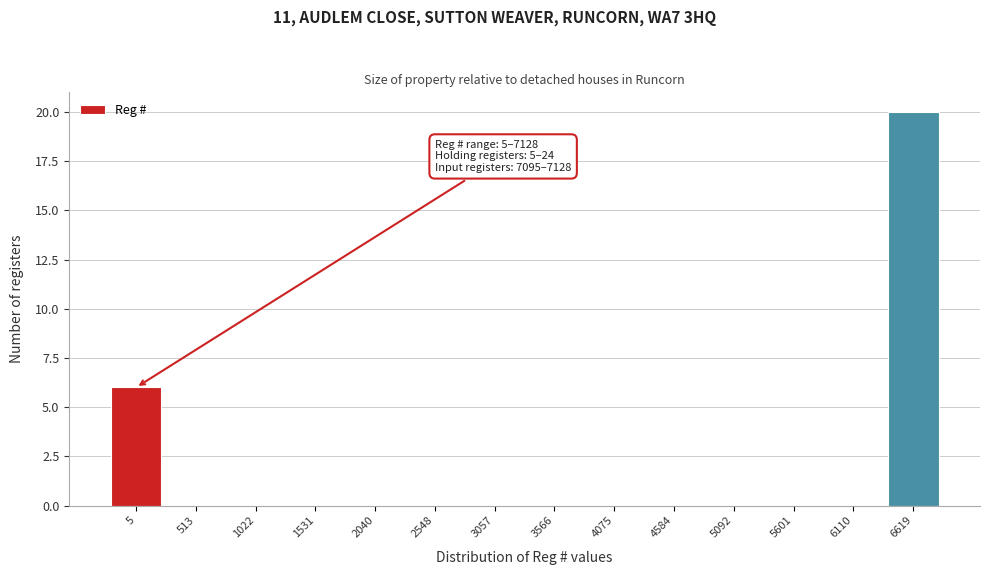

Reading right to left, what are all the values shown in this chart?

6619=20	6110=0	5601=0	5092=0	4584=0	4075=0	3566=0	3057=0	2548=0	2040=0	1531=0	1022=0	513=0	5=6